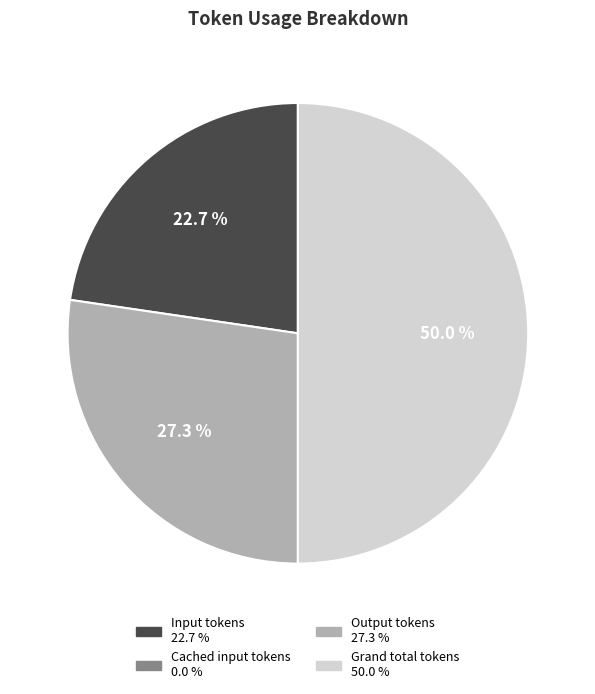

Is there a majority slice in this chart?

No